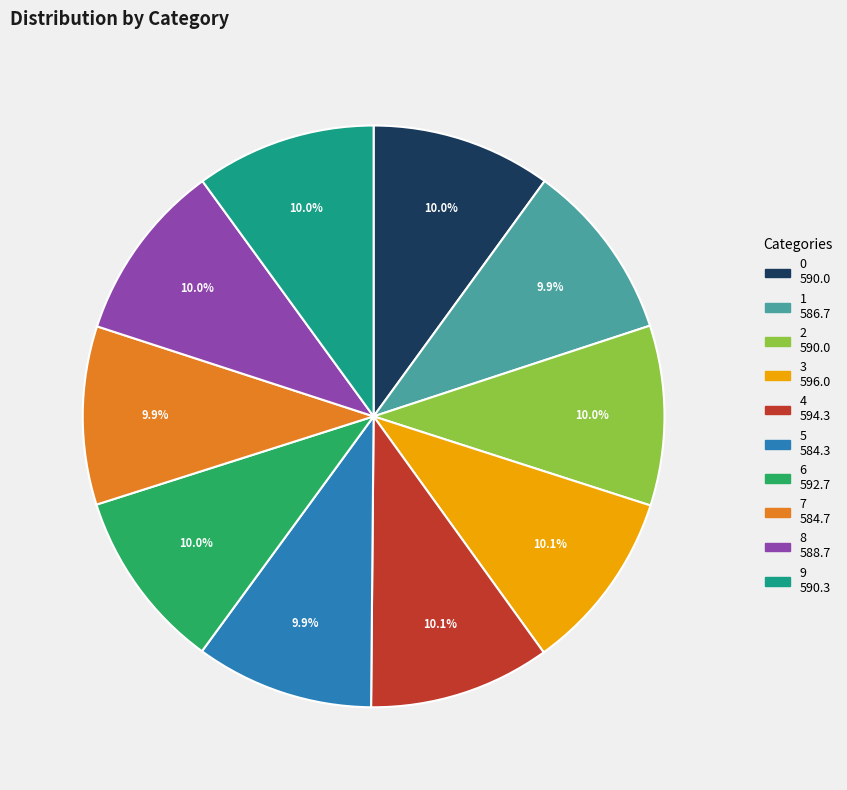

Combined, what portion of the pie is 2 and 4?

20.1%